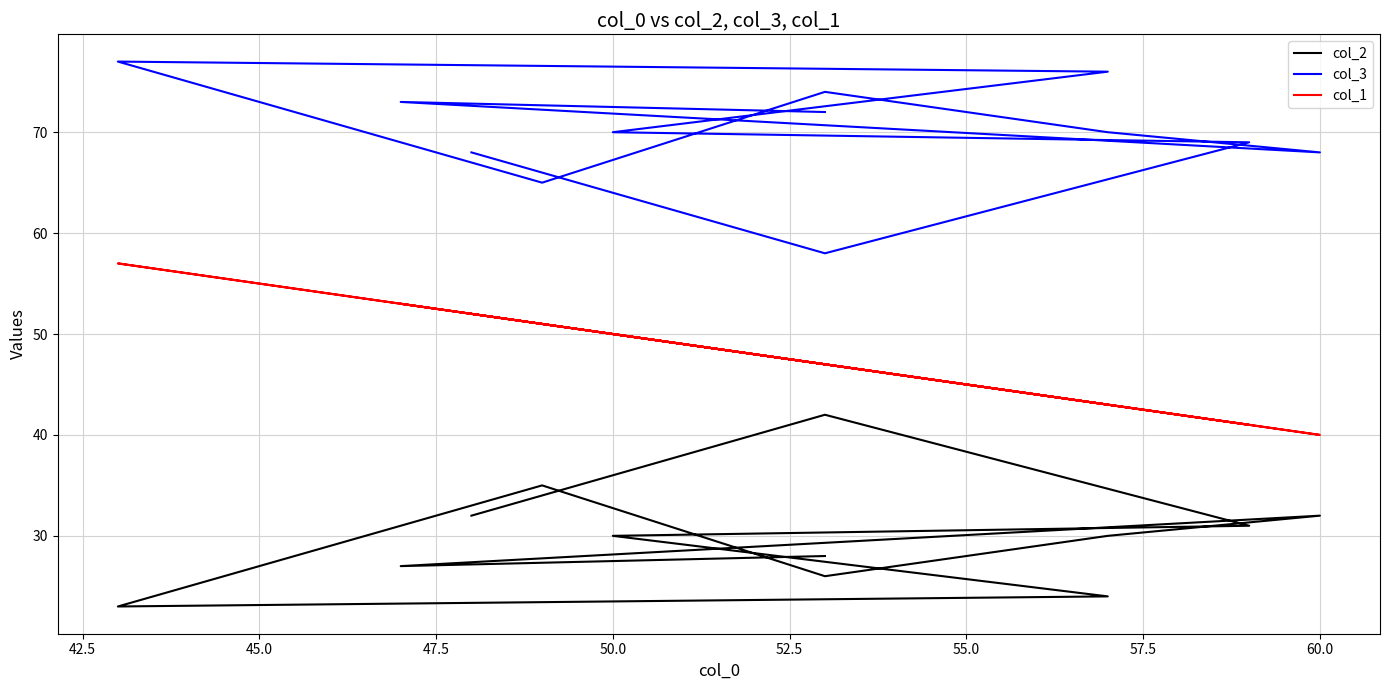

How many lines are shown in the chart?

3